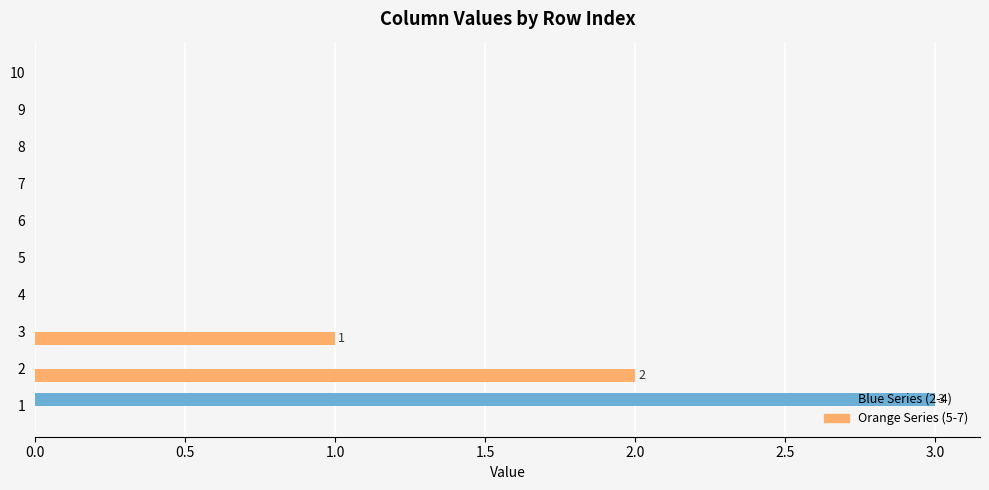

The value of Blue Series (2-4) at 4 is 0. True or false?

True